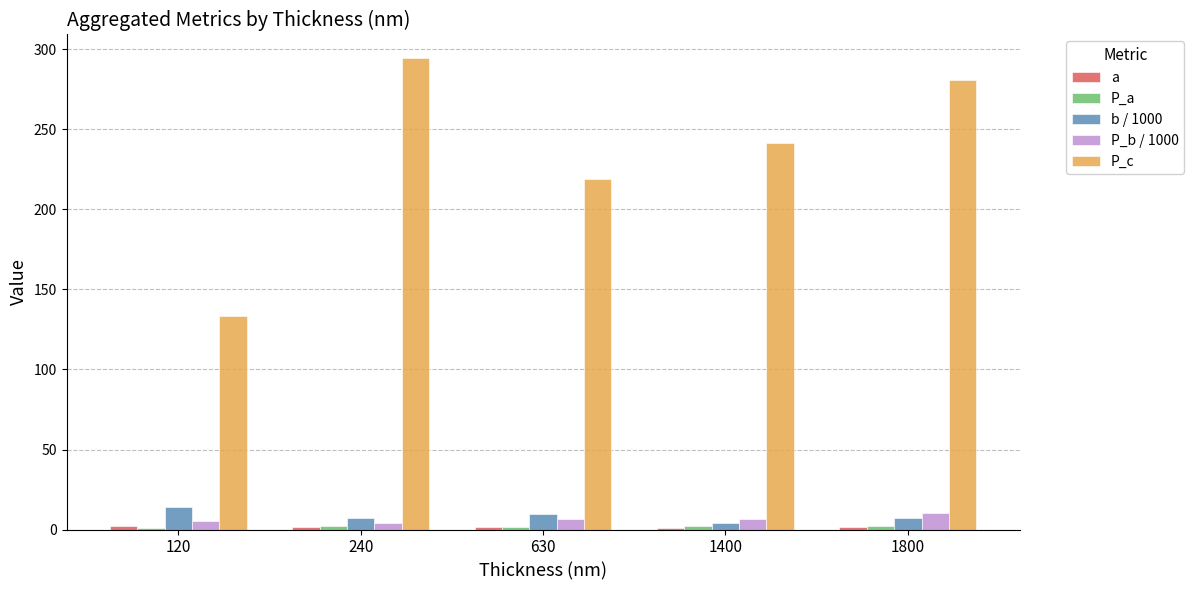

Reading left to right, list all the values displayed in this chart.

a: 2.4	1.6	1.5	1.0	1.5
P_a: 1.2	2.5	1.4	1.9	1.9
b / 1000: 13.8	7.3	10.0	3.9	7.4
P_b / 1000: 5.1	4.4	6.7	6.3	10.3
P_c: 133.7	294.6	219.2	241.4	281.1